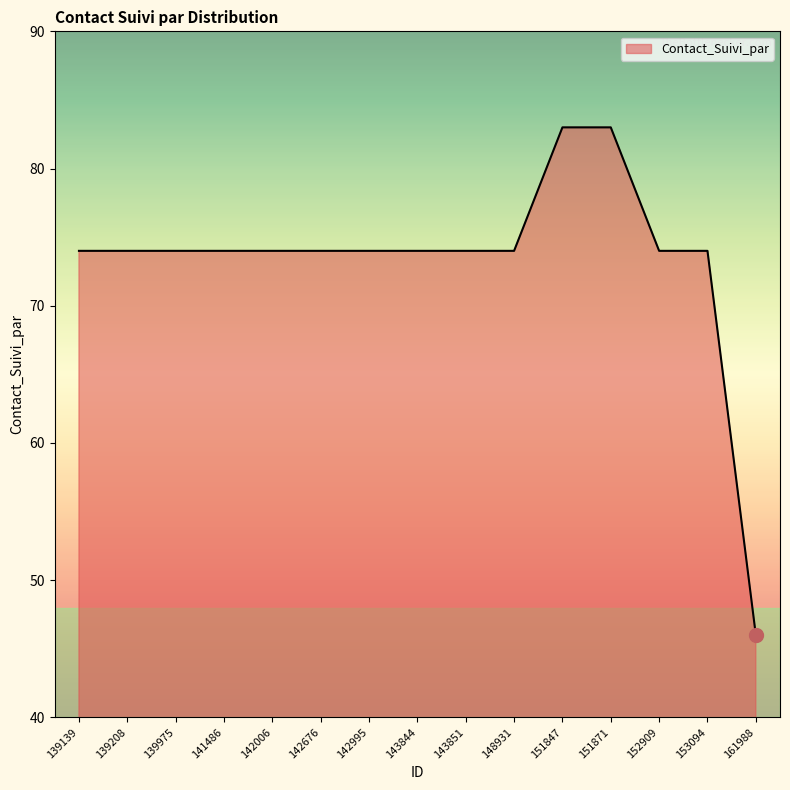

What is the greatest value displayed?

83